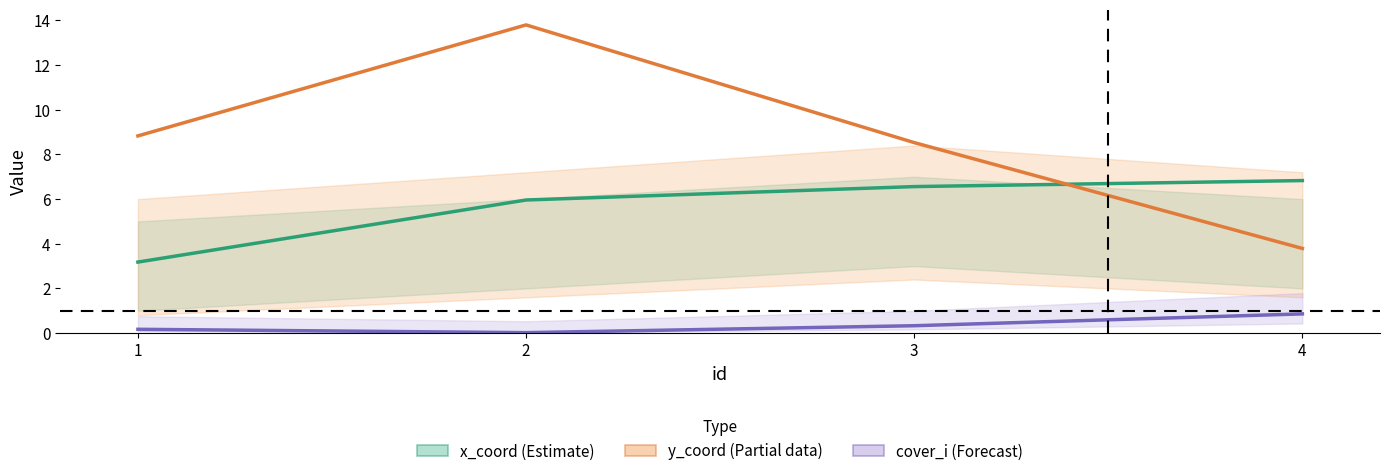

The value of y_coord (Partial) at 3 is 3.3. True or false?

False